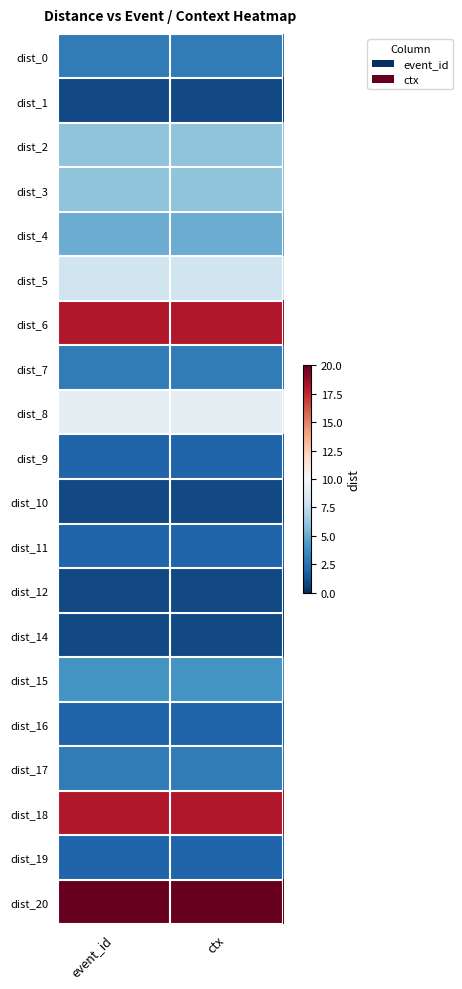

At how many categories does at least one series exceed 16?

2